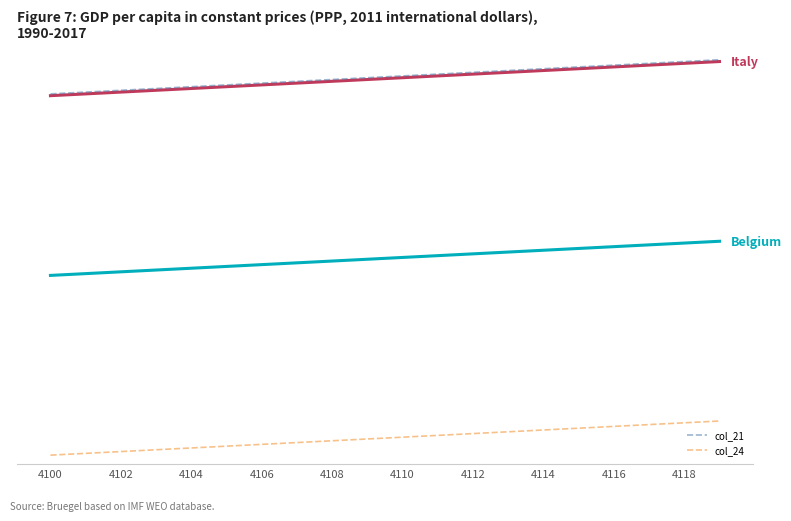

Does the chart display data point markers on the line(s)?

No